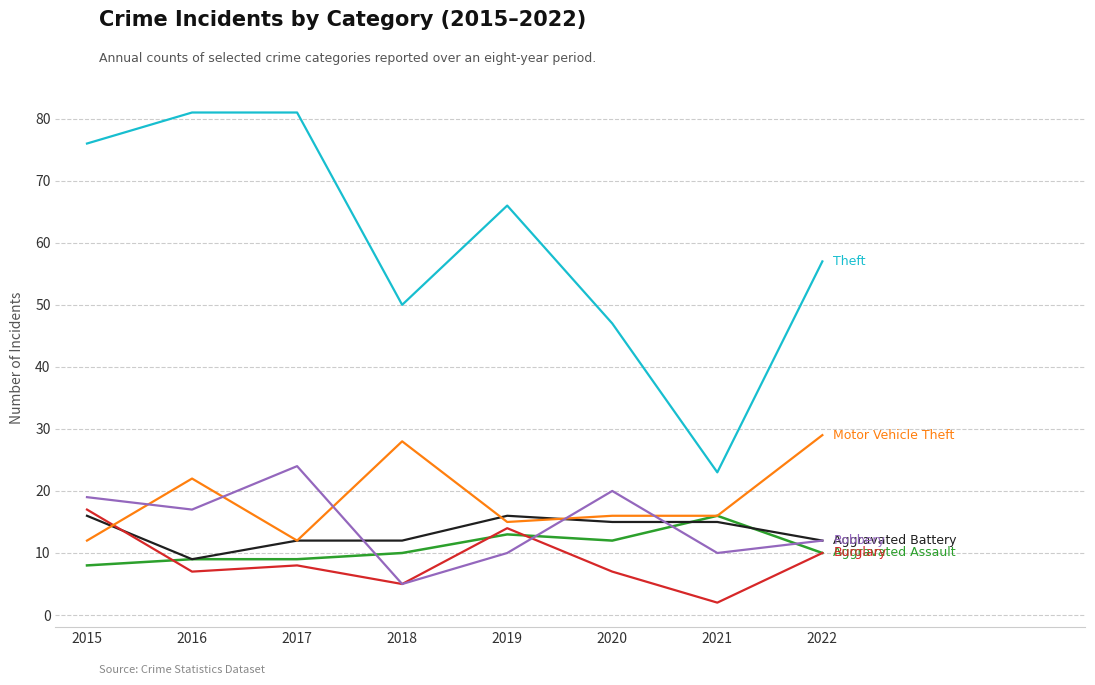

How many lines are shown in the chart?

6